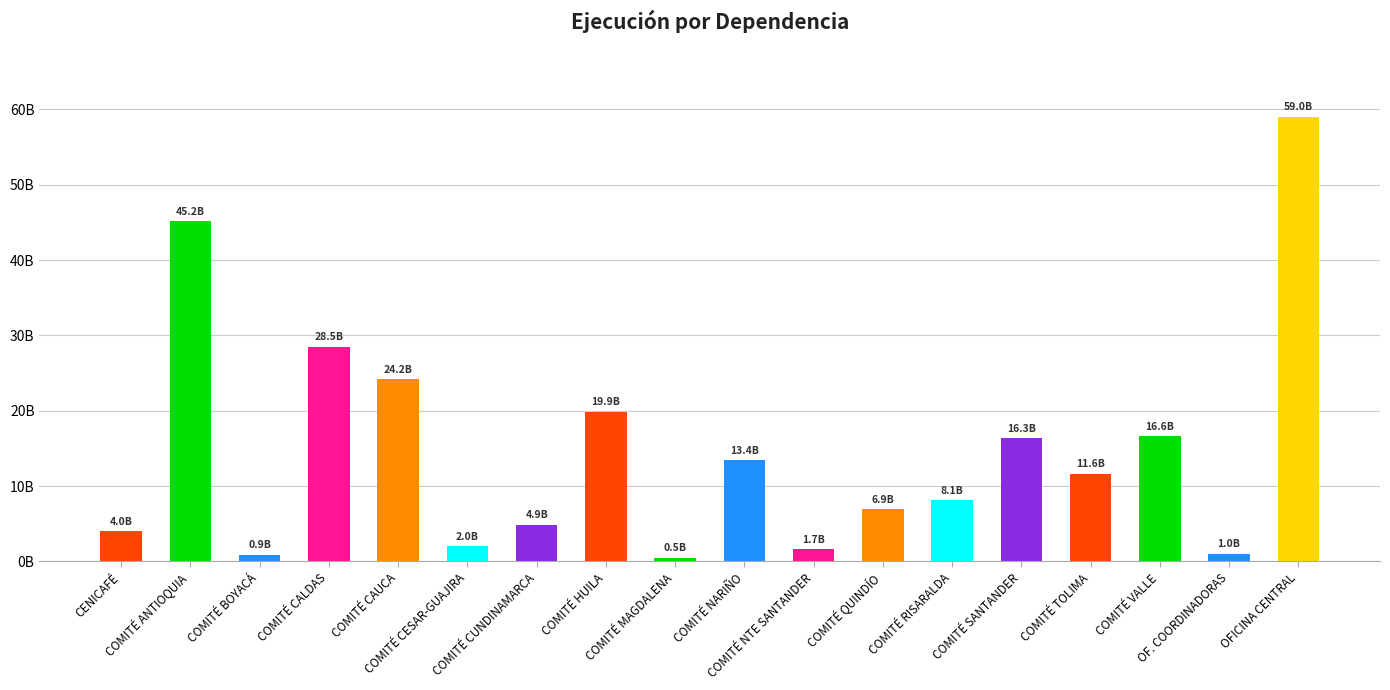

Are the bars horizontal?

No